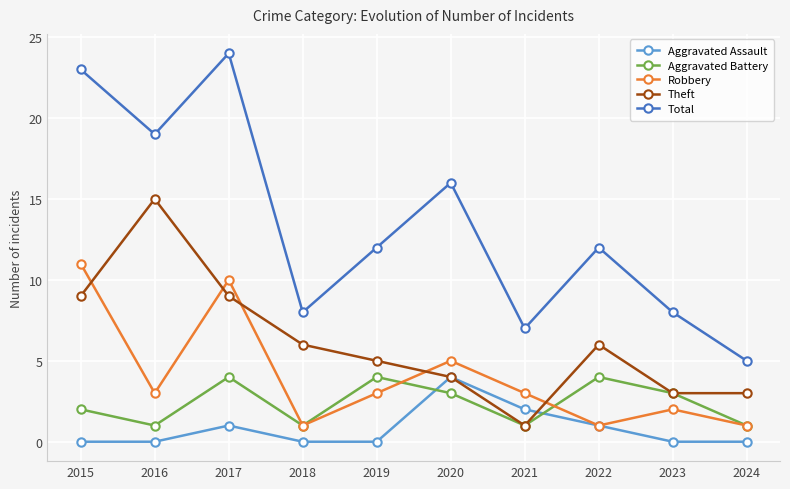

What is the value of the Theft point at the 5th from the left?

5